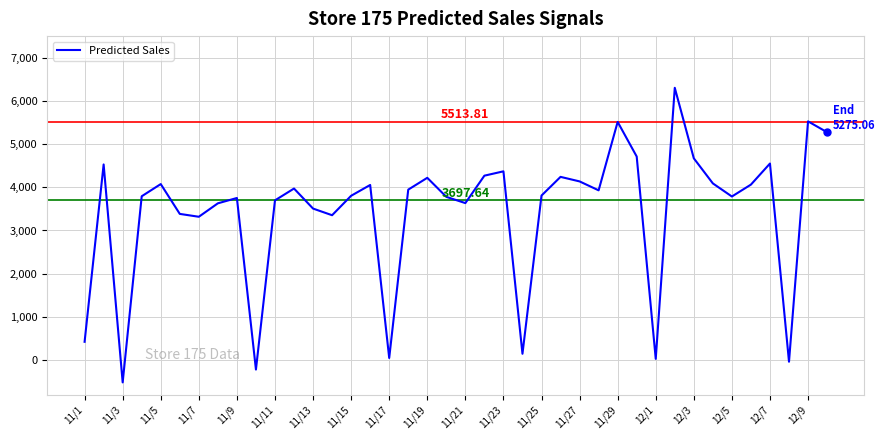

What is the average value?

3439.2